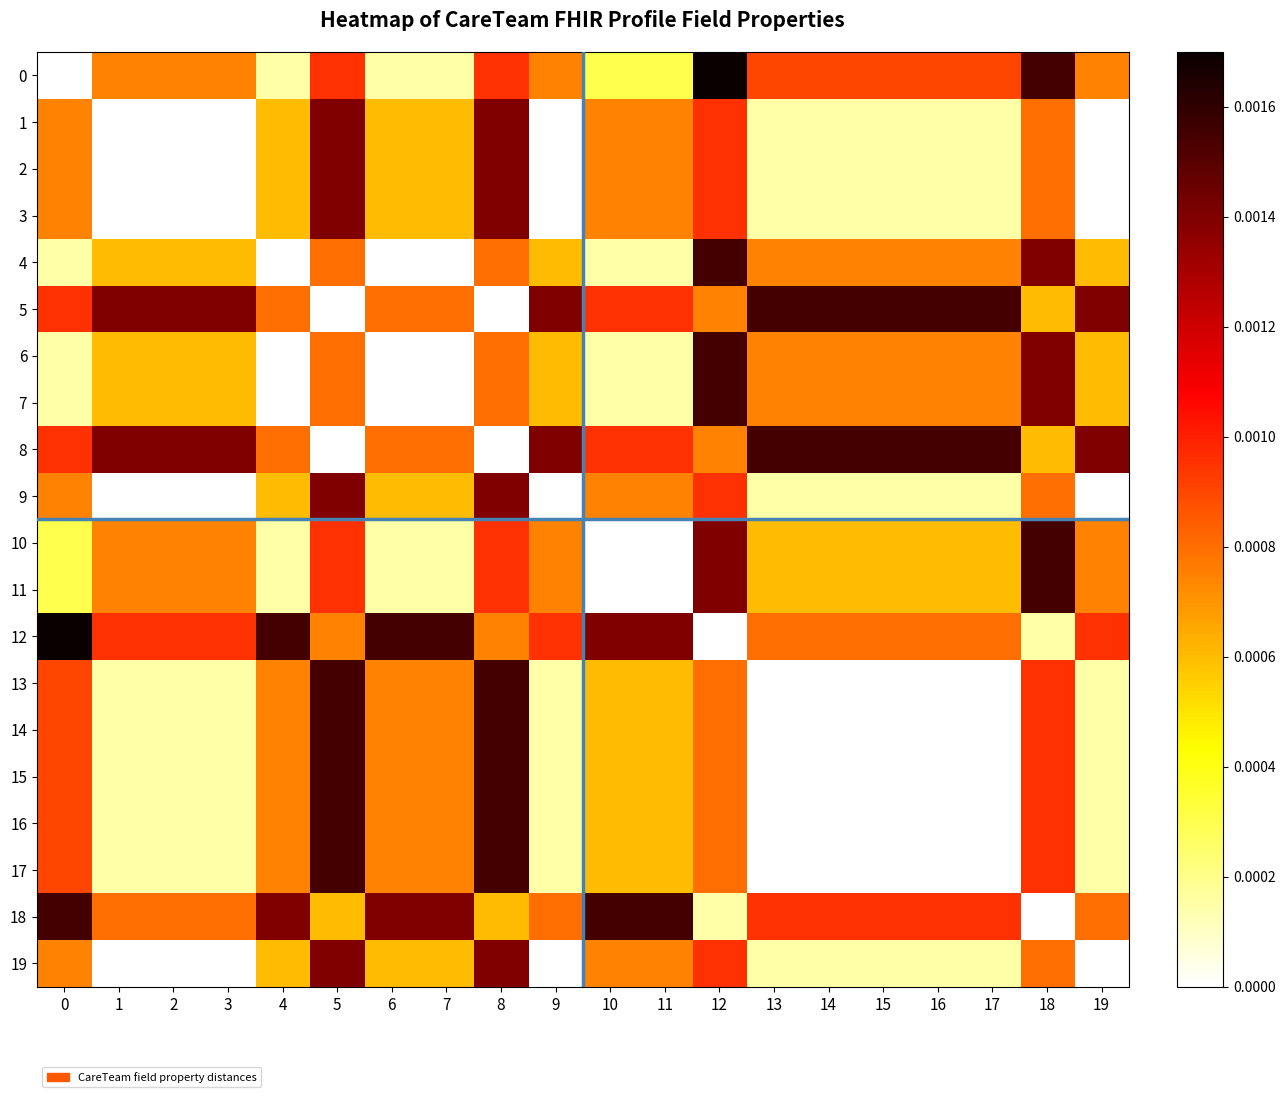

Which label corresponds to the largest value in the chart?

12